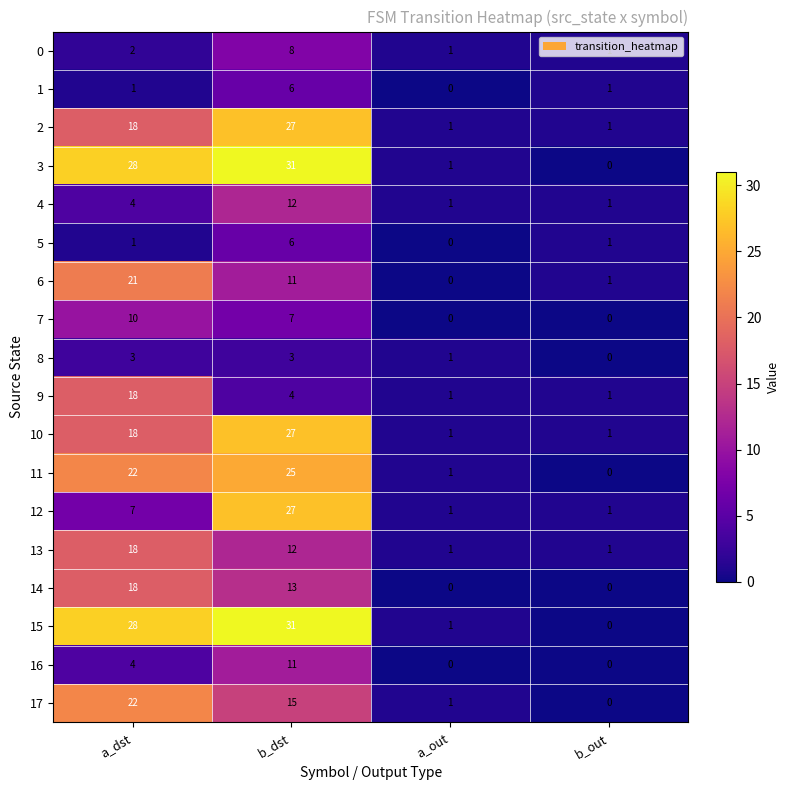

What is the total value across all series at b_dst?

276